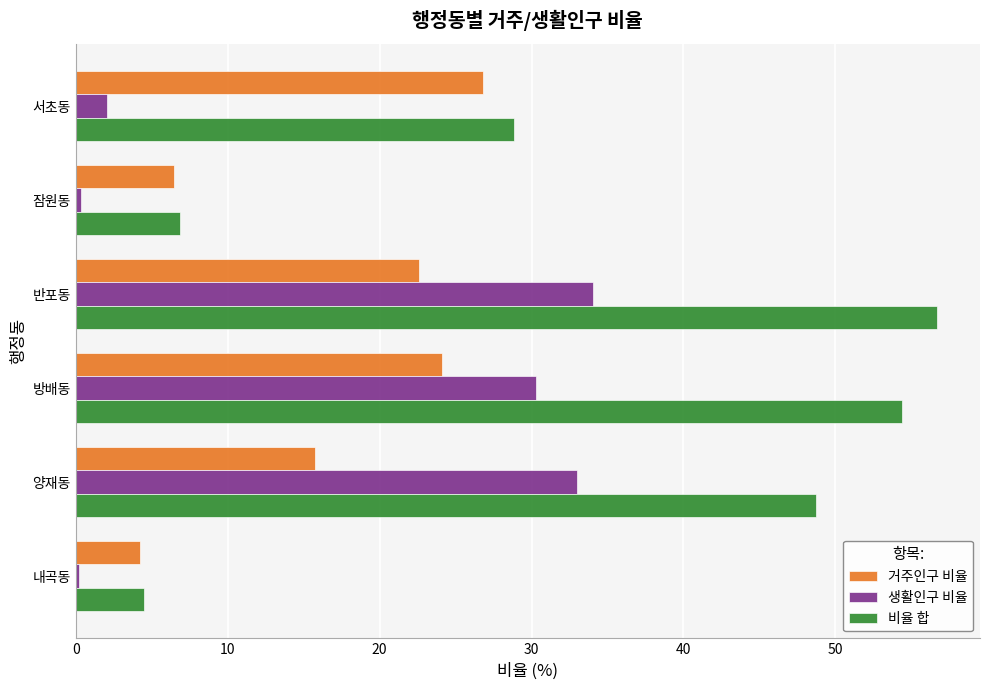

Which series has the largest total across all categories?

비율 합